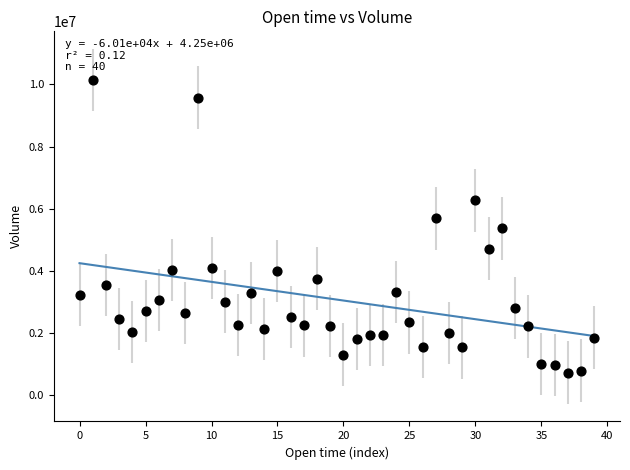

What is the range of Y values (max minus min)?

9396657